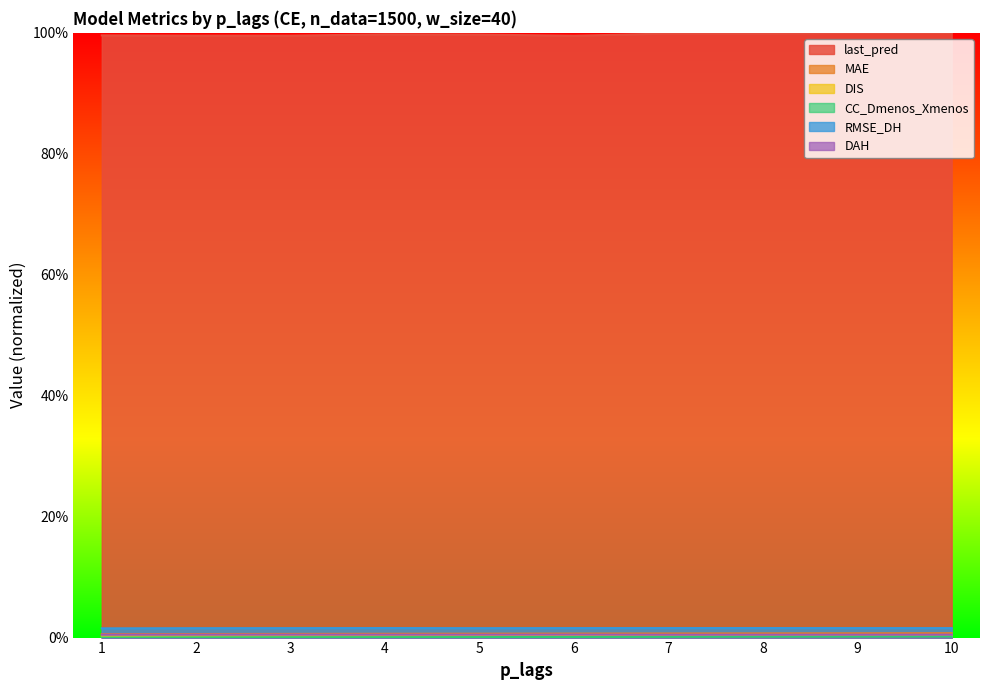

Reading left to right, what are all the values shown in this chart?

last_pred: 1=1.0	2=1.0	3=1.0	4=1.0	5=1.0	6=1.0	7=1.0	8=1.0	9=1.0	10=1.0
MAE: 1=0.0	2=0.0	3=0.0	4=0.0	5=0.0	6=0.0	7=0.0	8=0.0	9=0.0	10=0.0
DIS: 1=0.0	2=0.0	3=0.0	4=0.0	5=0.0	6=0.0	7=0.0	8=0.0	9=0.0	10=0.0
CC_Dmenos_Xmenos: 1=0.0	2=0.0	3=0.0	4=0.0	5=0.0	6=0.0	7=0.0	8=0.0	9=0.0	10=0.0
RMSE_DH: 1=0.0	2=0.0	3=0.0	4=0.0	5=0.0	6=0.0	7=0.0	8=0.0	9=0.0	10=0.0
DAH: 1=0.0	2=0.0	3=0.0	4=0.0	5=0.0	6=0.0	7=0.0	8=0.0	9=0.0	10=0.0